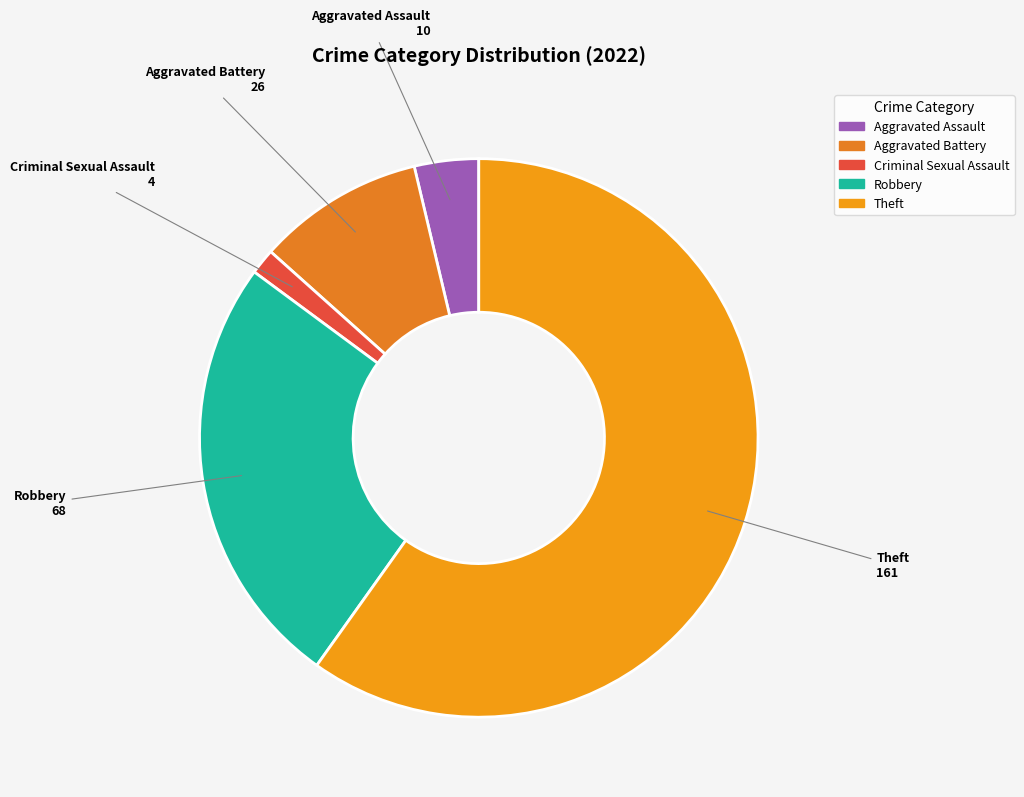

Rank the categories by value from highest to lowest.

Theft, Robbery, Aggravated Battery, Aggravated Assault, Criminal Sexual Assault